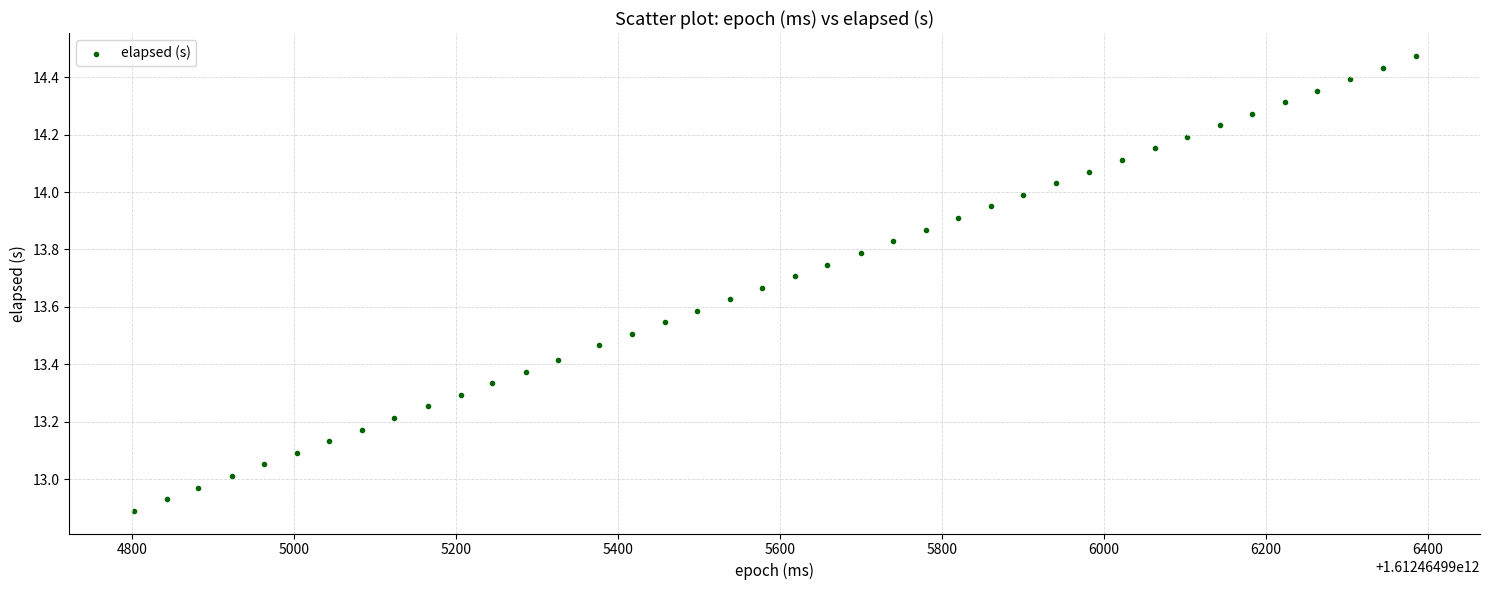

What is the range of X values (max minus min)?

1583.0